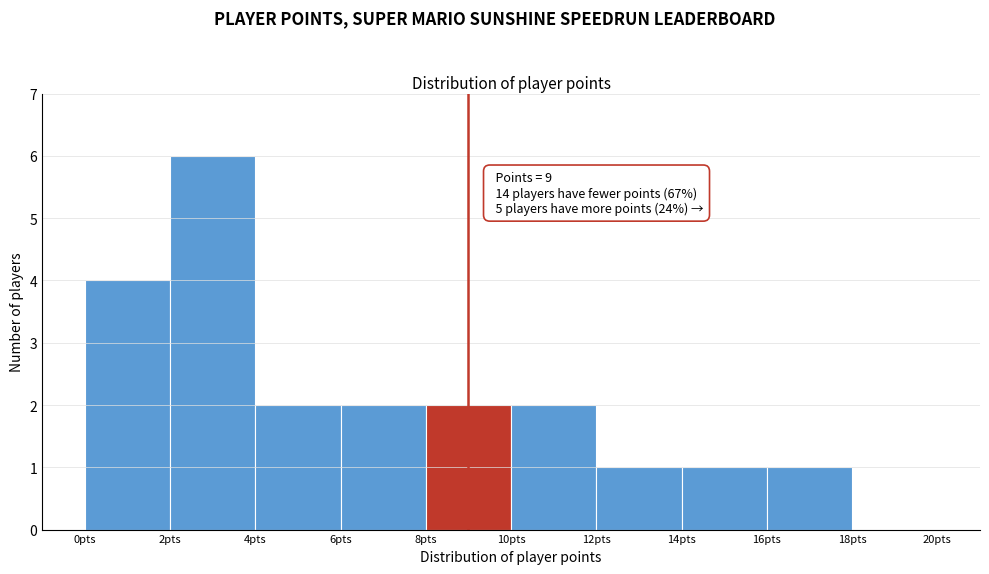

Over which range of the x-axis is the bar tallest?

2 to 4